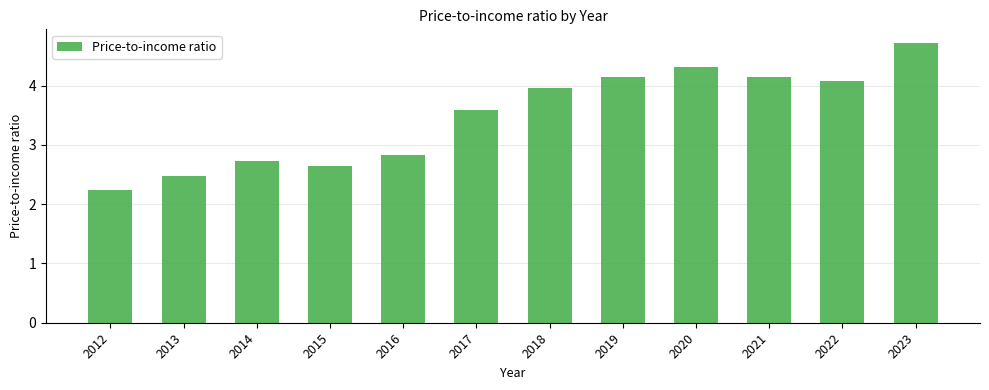

True or false: the data shows 8.1 at 2023.

False